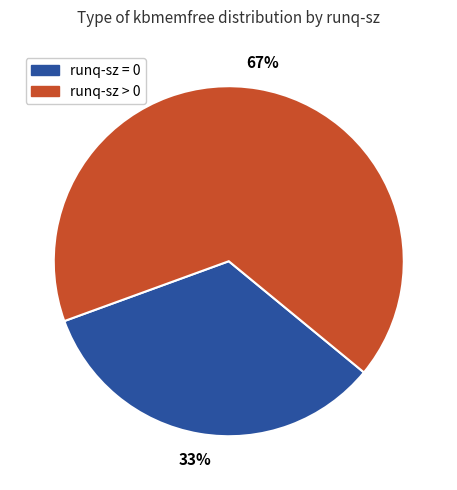

To the nearest percent, what is the average slice percentage?

50%